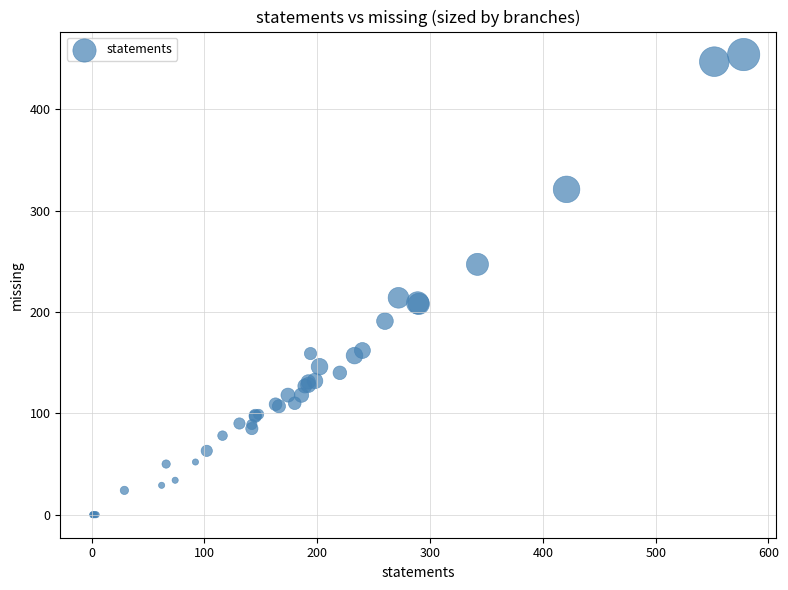

What Y value in the scatter plot is closest to 227?

214